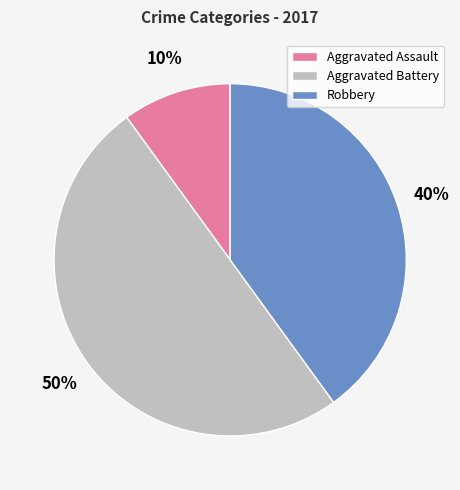

How many slices are in this pie chart?

3